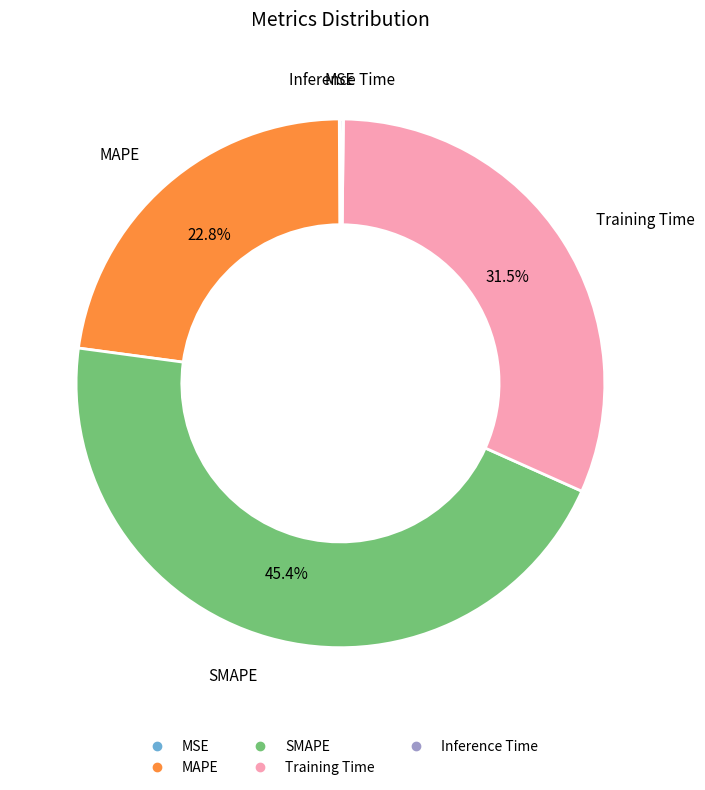

What is the largest slice in the pie chart?

SMAPE